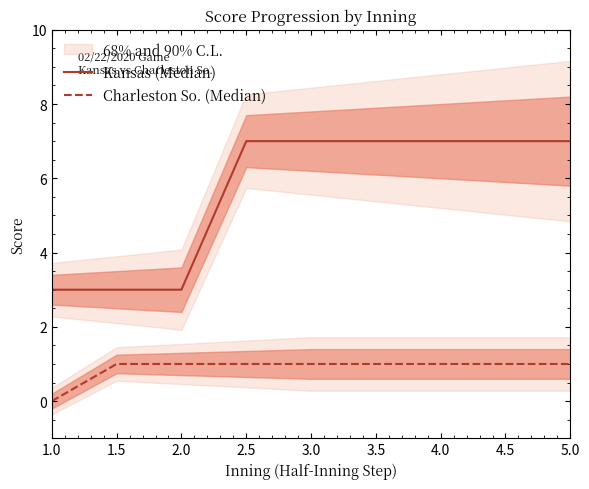

What value does the Charleston So. (Median) series have at 3.5?

1